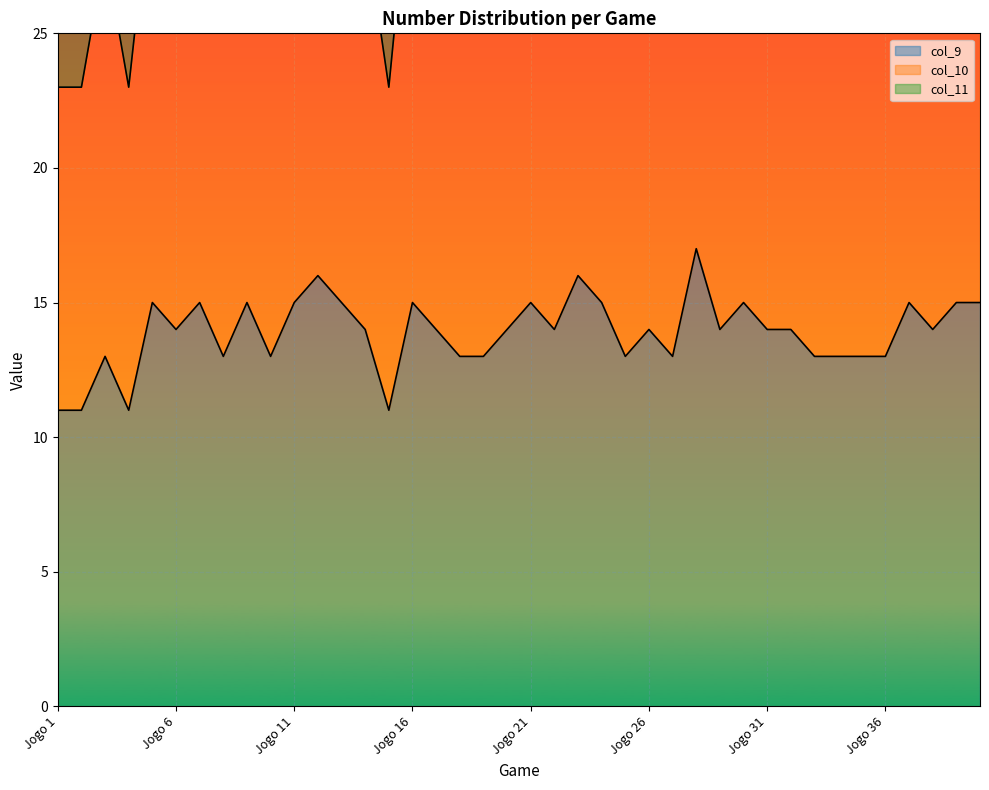

Reading right to left, extract all data points from this chart.

col_9: Jogo 40=15	Jogo 39=15	Jogo 38=14	Jogo 37=15	Jogo 36=13	Jogo 35=13	Jogo 34=13	Jogo 33=13	Jogo 32=14	Jogo 31=14	Jogo 30=15	Jogo 29=14	Jogo 28=17	Jogo 27=13	Jogo 26=14	Jogo 25=13	Jogo 24=15	Jogo 23=16	Jogo 22=14	Jogo 21=15	Jogo 20=14	Jogo 19=13	Jogo 18=13	Jogo 17=14	Jogo 16=15	Jogo 15=11	Jogo 14=14	Jogo 13=15	Jogo 12=16	Jogo 11=15	Jogo 10=13	Jogo 9=15	Jogo 8=13	Jogo 7=15	Jogo 6=14	Jogo 5=15	Jogo 4=11	Jogo 3=13	Jogo 2=11	Jogo 1=11
col_10: Jogo 40=31	Jogo 39=32	Jogo 38=29	Jogo 37=31	Jogo 36=27	Jogo 35=27	Jogo 34=27	Jogo 33=27	Jogo 32=29	Jogo 31=29	Jogo 30=31	Jogo 29=29	Jogo 28=36	Jogo 27=27	Jogo 26=29	Jogo 25=27	Jogo 24=31	Jogo 23=33	Jogo 22=29	Jogo 21=31	Jogo 20=29	Jogo 19=27	Jogo 18=27	Jogo 17=29	Jogo 16=32	Jogo 15=23	Jogo 14=29	Jogo 13=31	Jogo 12=33	Jogo 11=31	Jogo 10=27	Jogo 9=31	Jogo 8=27	Jogo 7=31	Jogo 6=29	Jogo 5=31	Jogo 4=23	Jogo 3=28	Jogo 2=23	Jogo 1=23